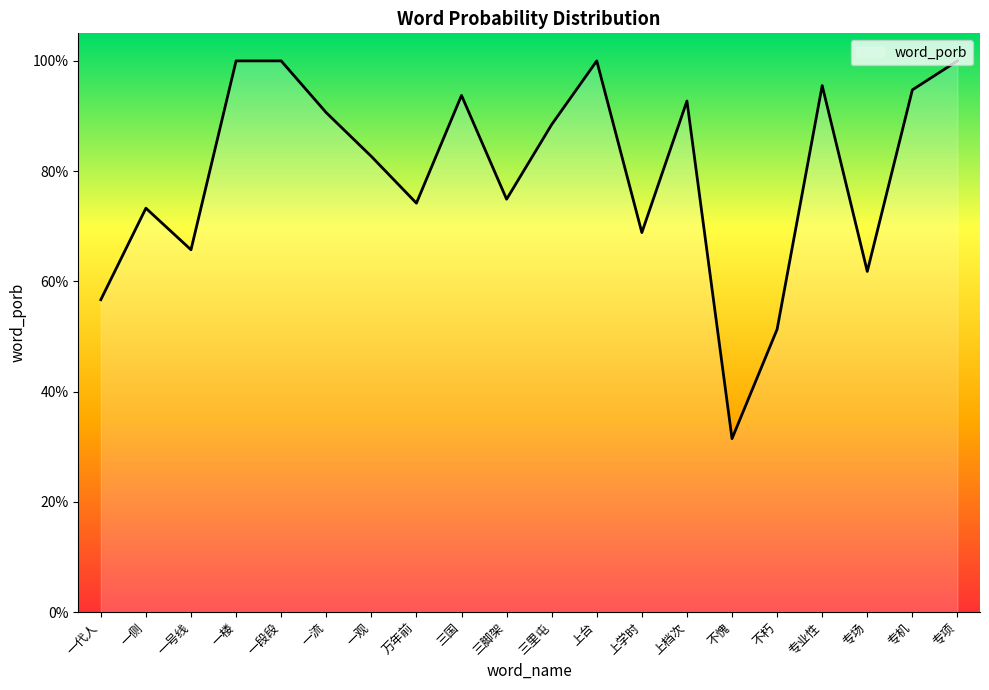

What is the maximum value shown in the chart?

1.0